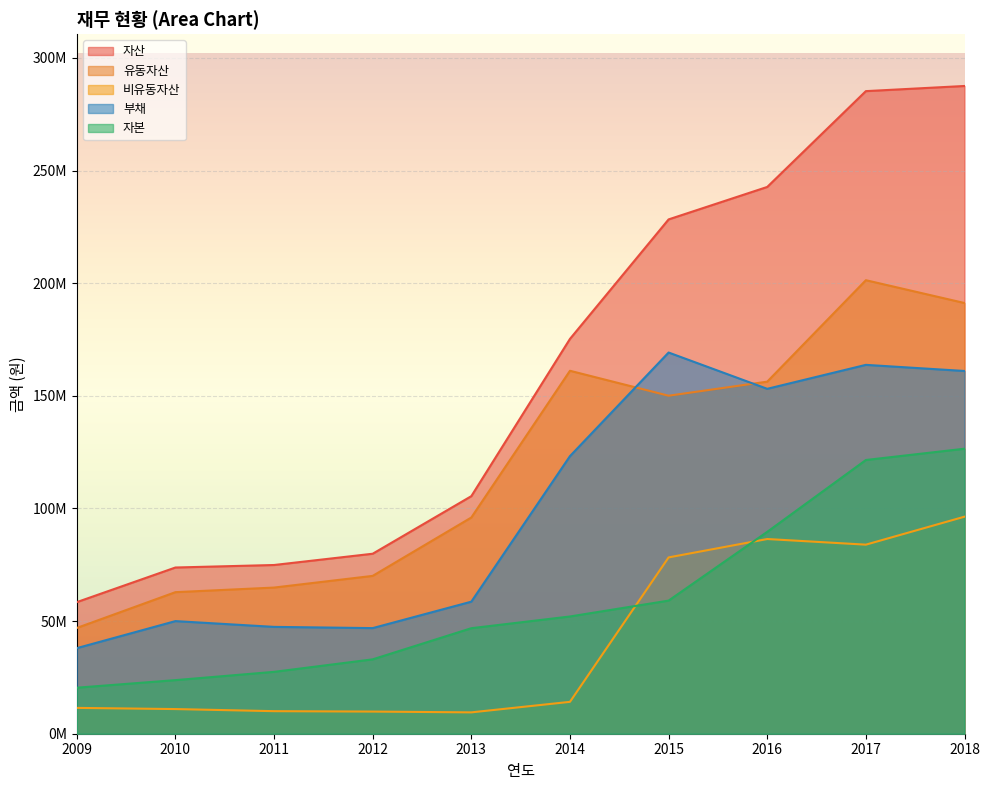

Rank the series by their average value, from highest to lowest.

자산, 유동자산, 부채, 자본, 비유동자산